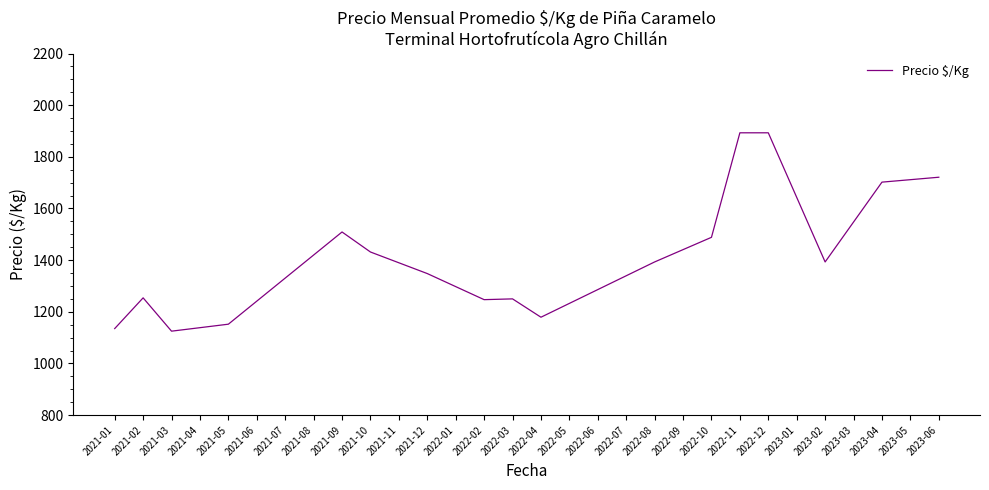

Is it true that the value at 2022-12 is 1140.3?

False